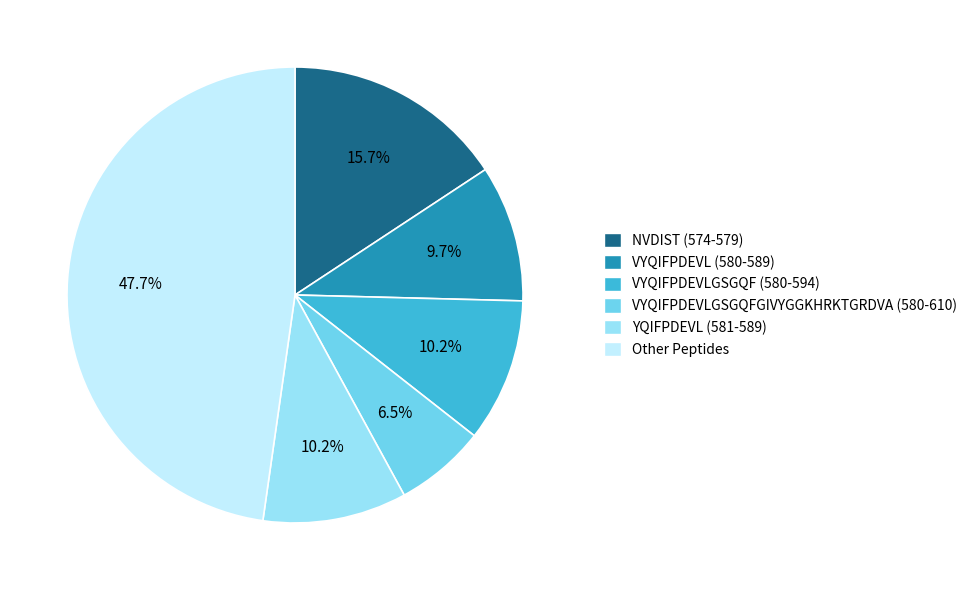

Count the number of slices in the pie.

6